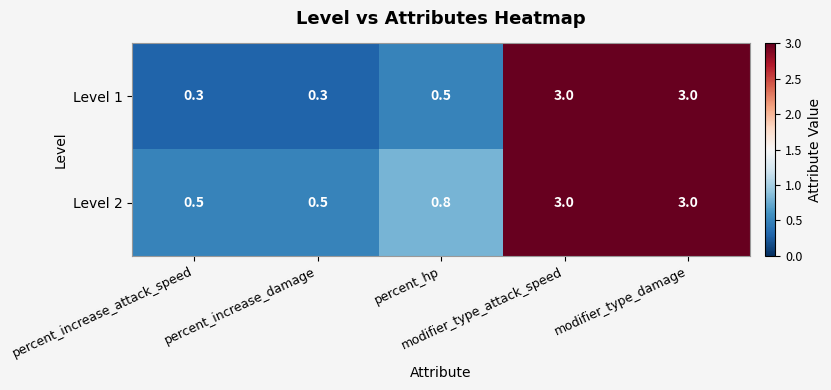

What is the lowest value of the Level 1 series?

0.3